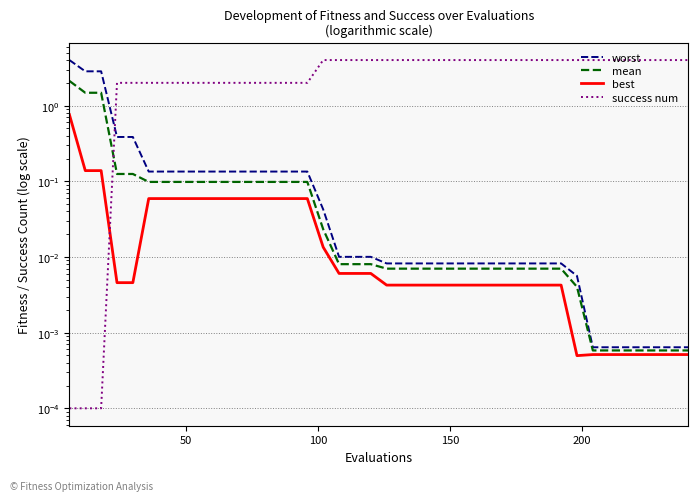

Is the value of success num at 13 greater than the value of mean at 33?

Yes